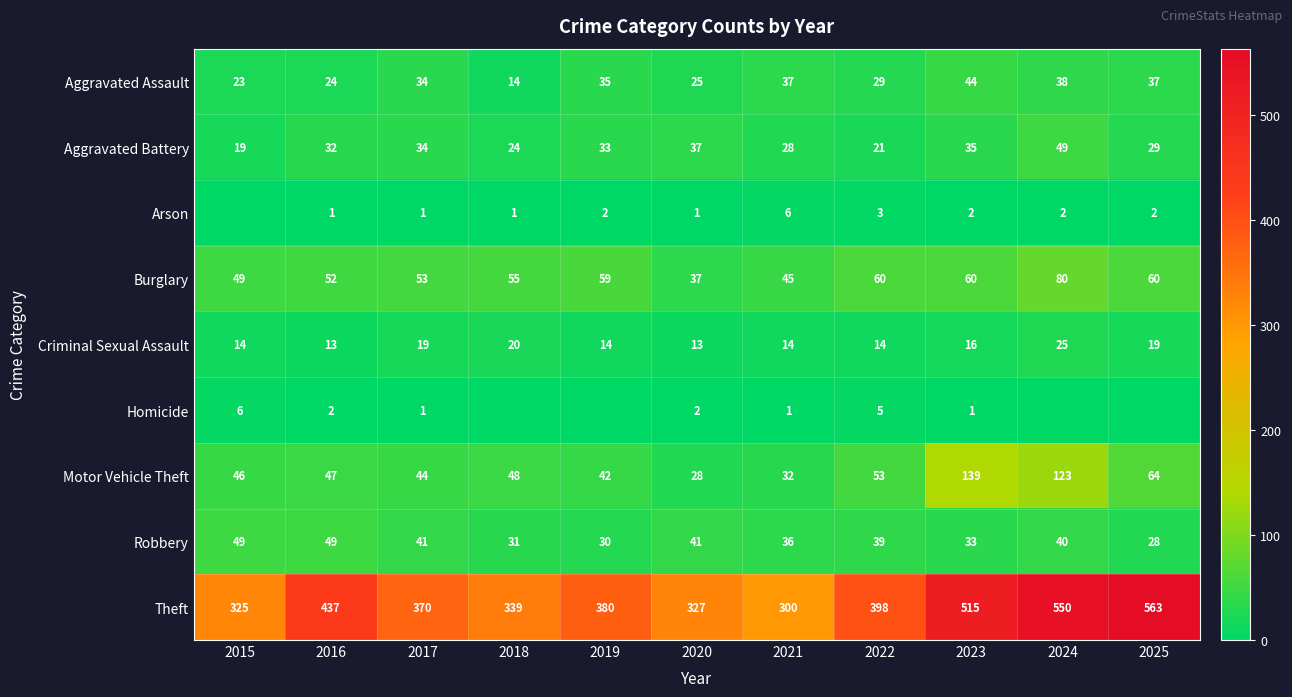

How many series are shown in this chart?

9